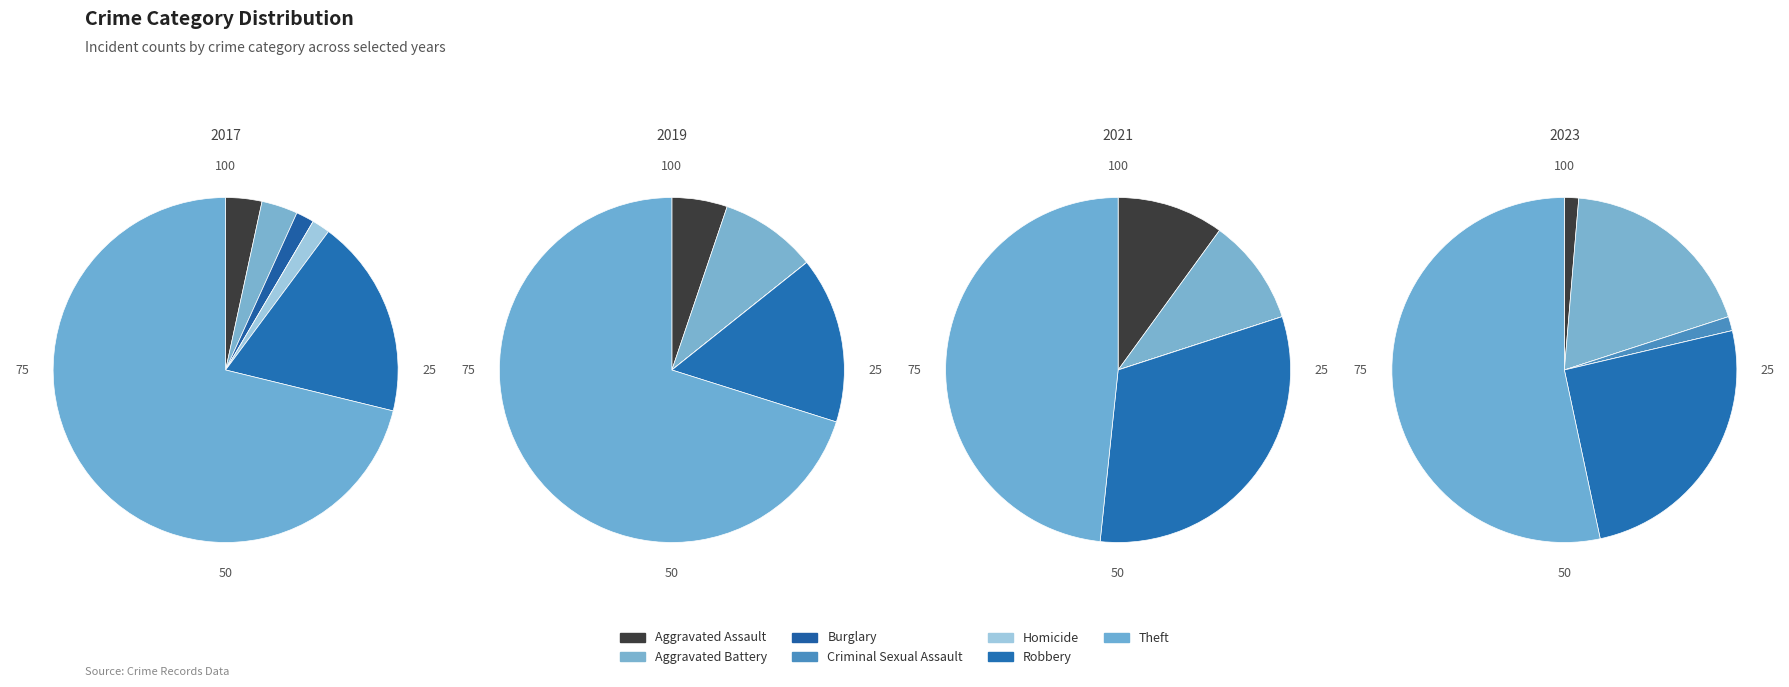

What percentage is NOT represented by Aggravated Battery?

96.6%